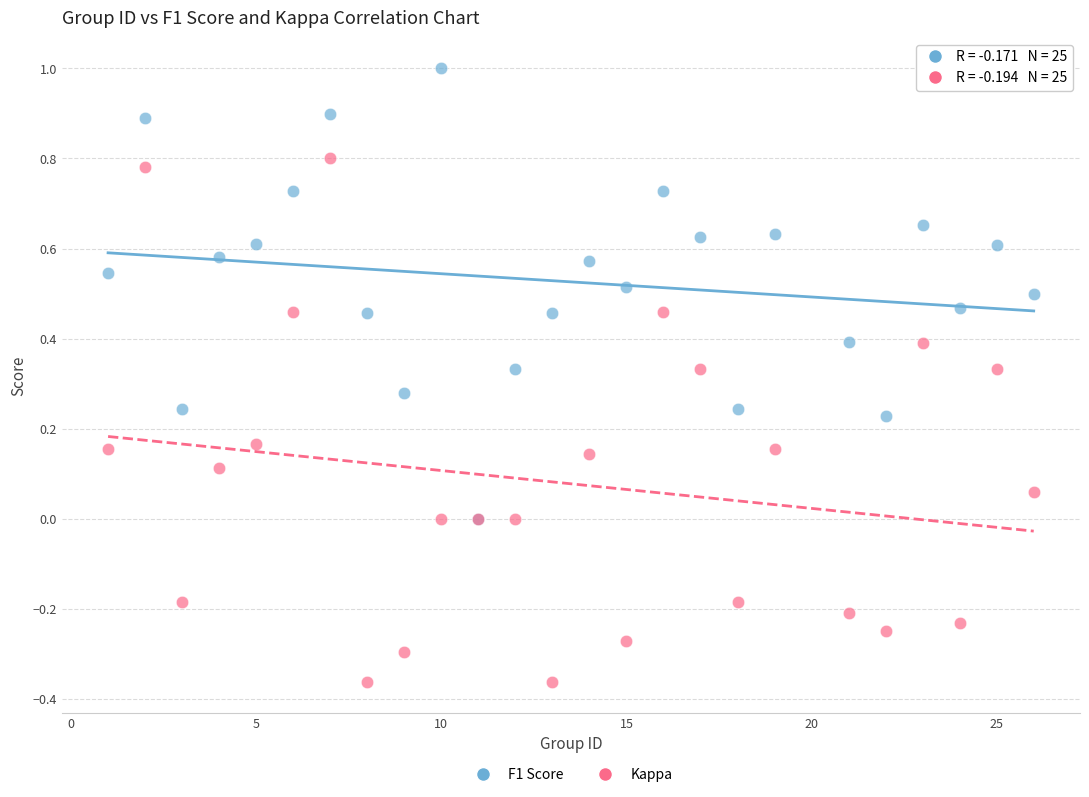

What are all the series names shown in the legend?

F1 Score, Kappa